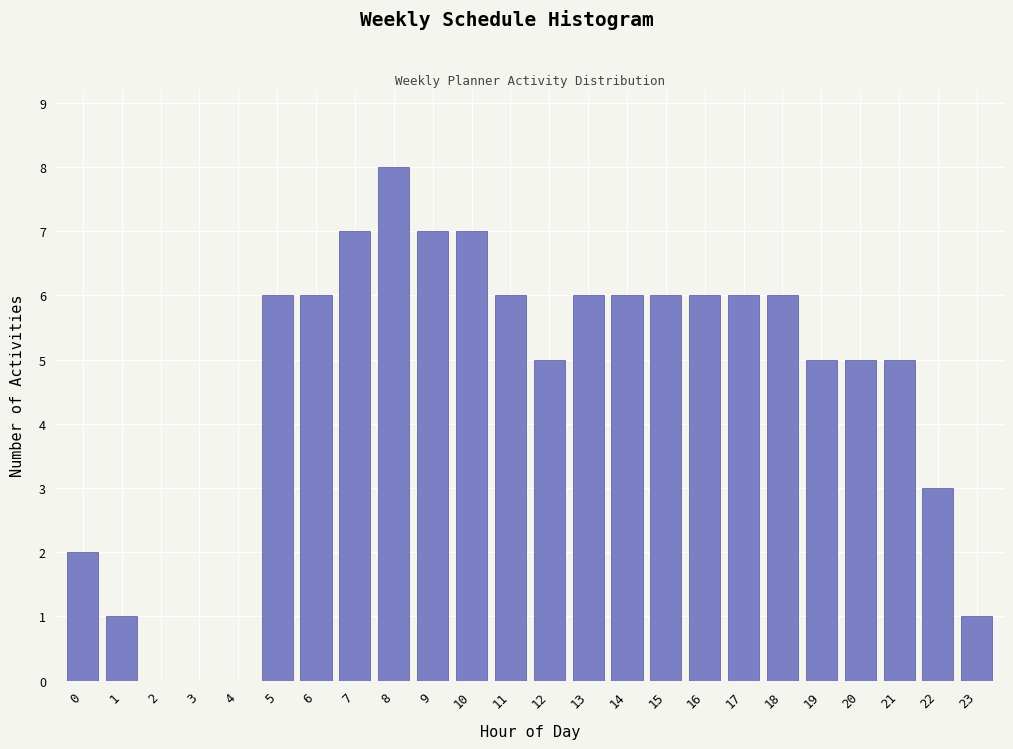

Reading left to right, transcribe all the data shown in this chart.

0=2	1=1	2=0	3=0	4=0	5=6	6=6	7=7	8=8	9=7	10=7	11=6	12=5	13=6	14=6	15=6	16=6	17=6	18=6	19=5	20=5	21=5	22=3	23=1